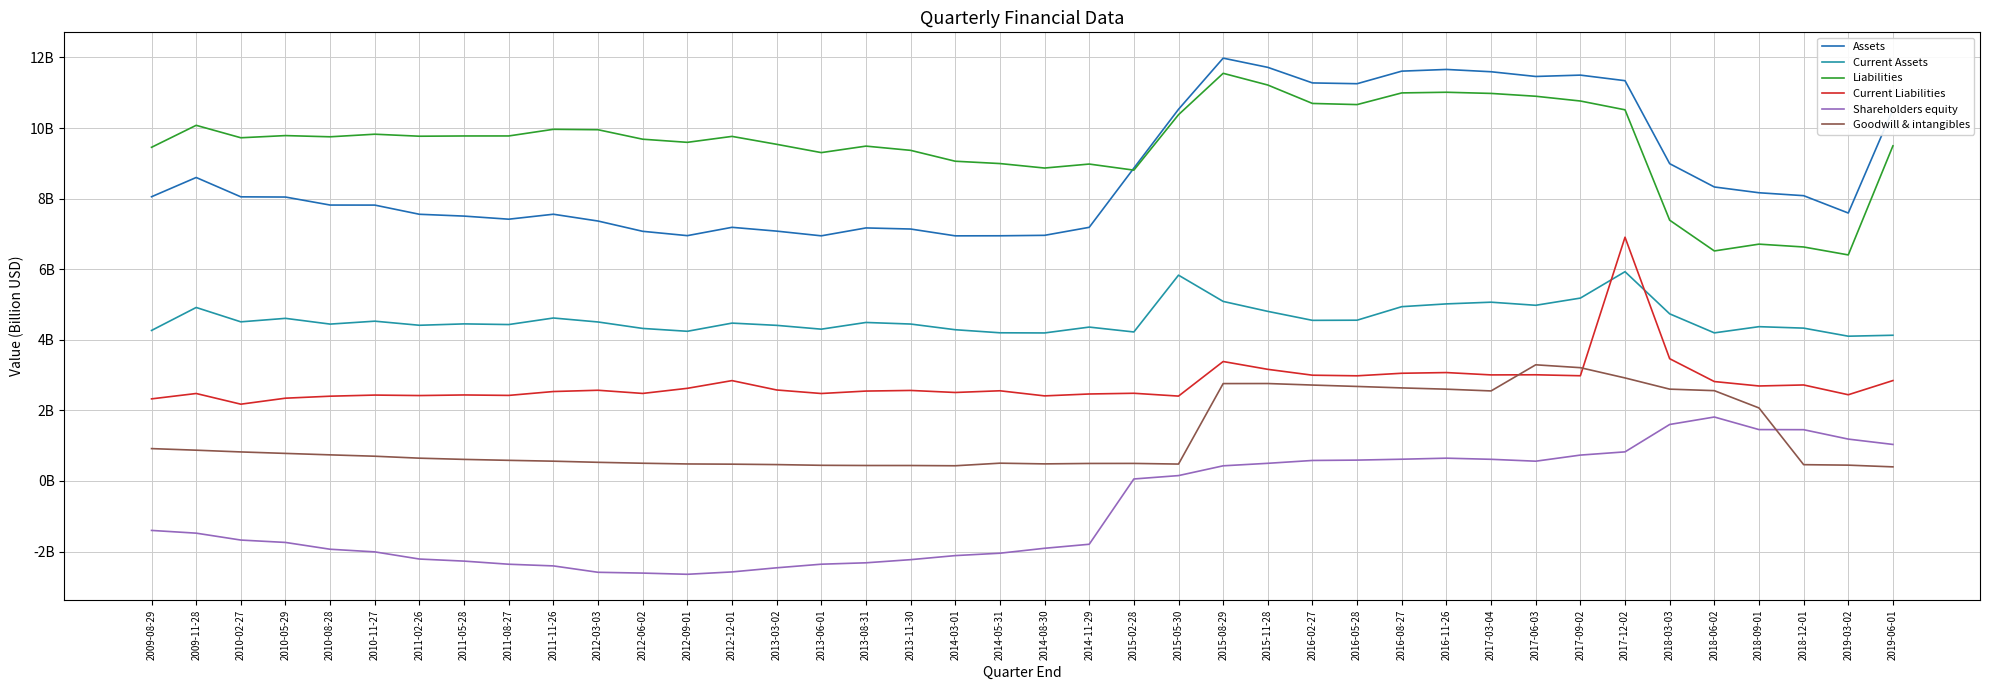

What is the sum of the Assets values at 2017-06-03 and 2013-03-02?

18.5